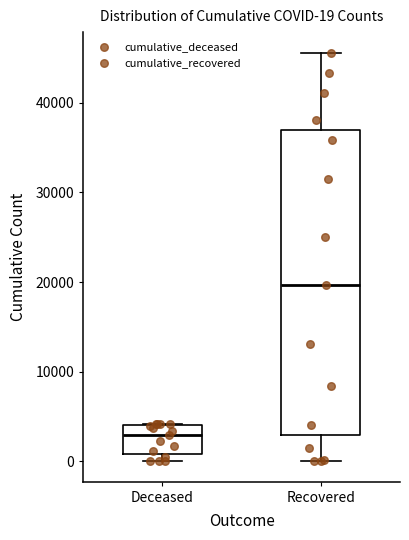

Which box is the tallest, from its lower edge to its upper edge?

Recovered